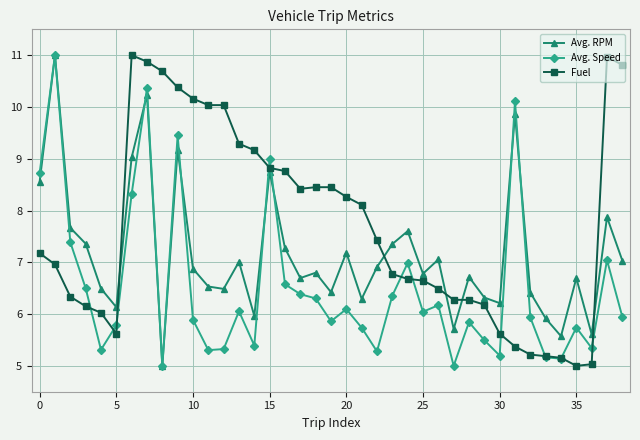

Which series has the largest total across all categories?

Fuel